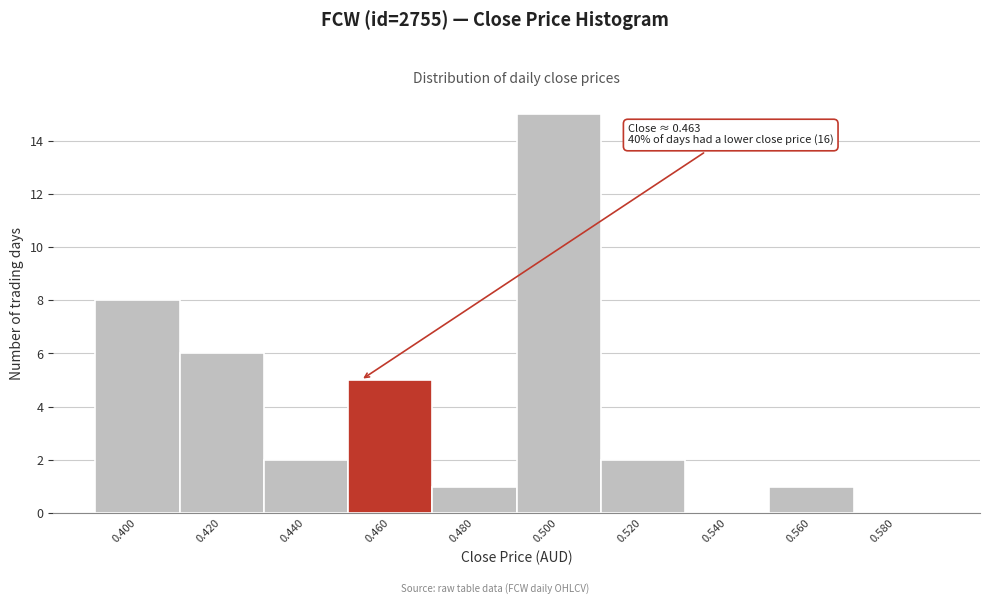

Reading left to right, list all the values displayed in this chart.

0.400=8	0.420=6	0.440=2	0.460=5	0.480=1	0.500=15	0.520=2	0.540=0	0.560=1	0.580=0